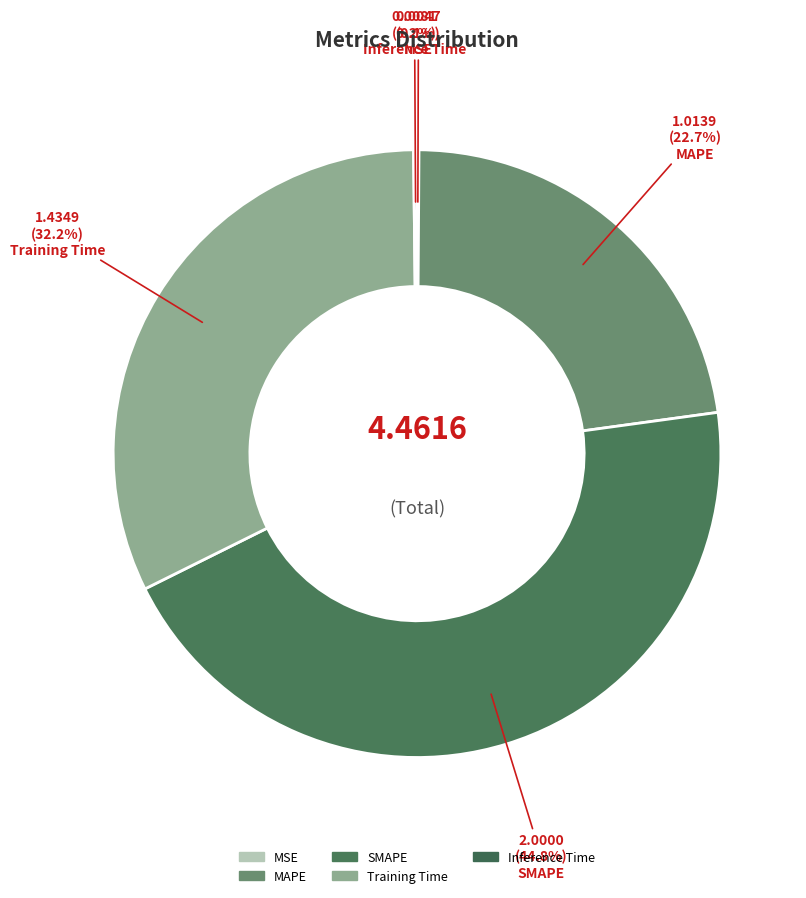

To the nearest percent, what is the combined percentage of SMAPE and MAPE?

68%